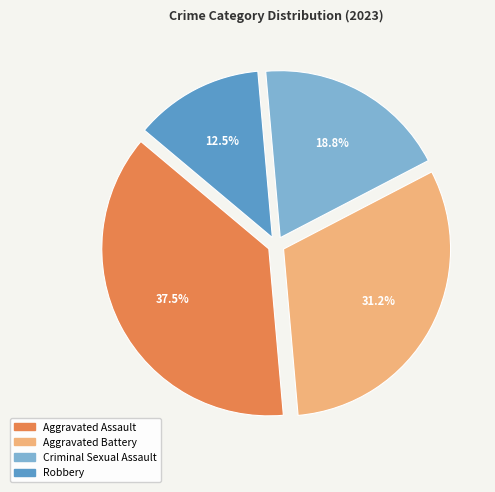

Does Criminal Sexual Assault account for over 50% of the chart?

No